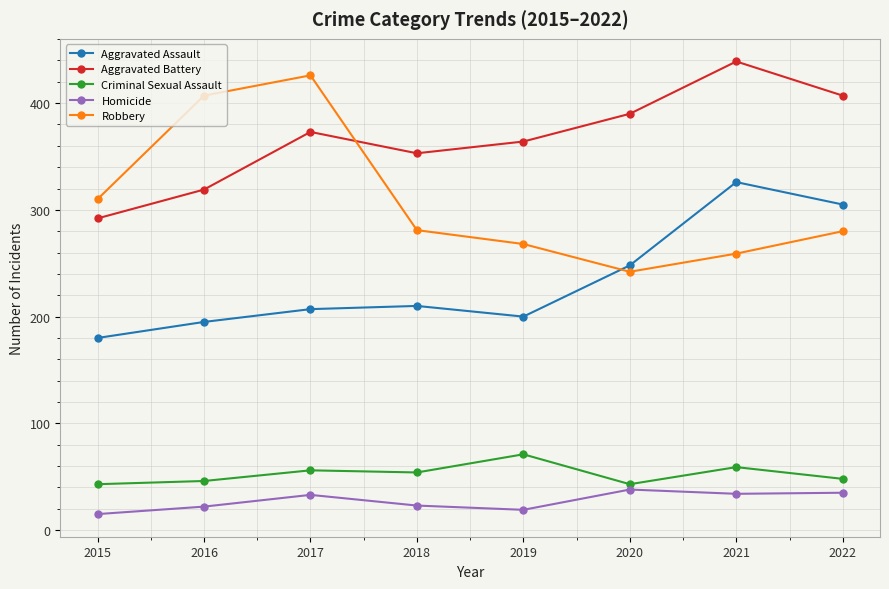

What is the difference between the maximum and minimum values in the Aggravated Battery series?

147